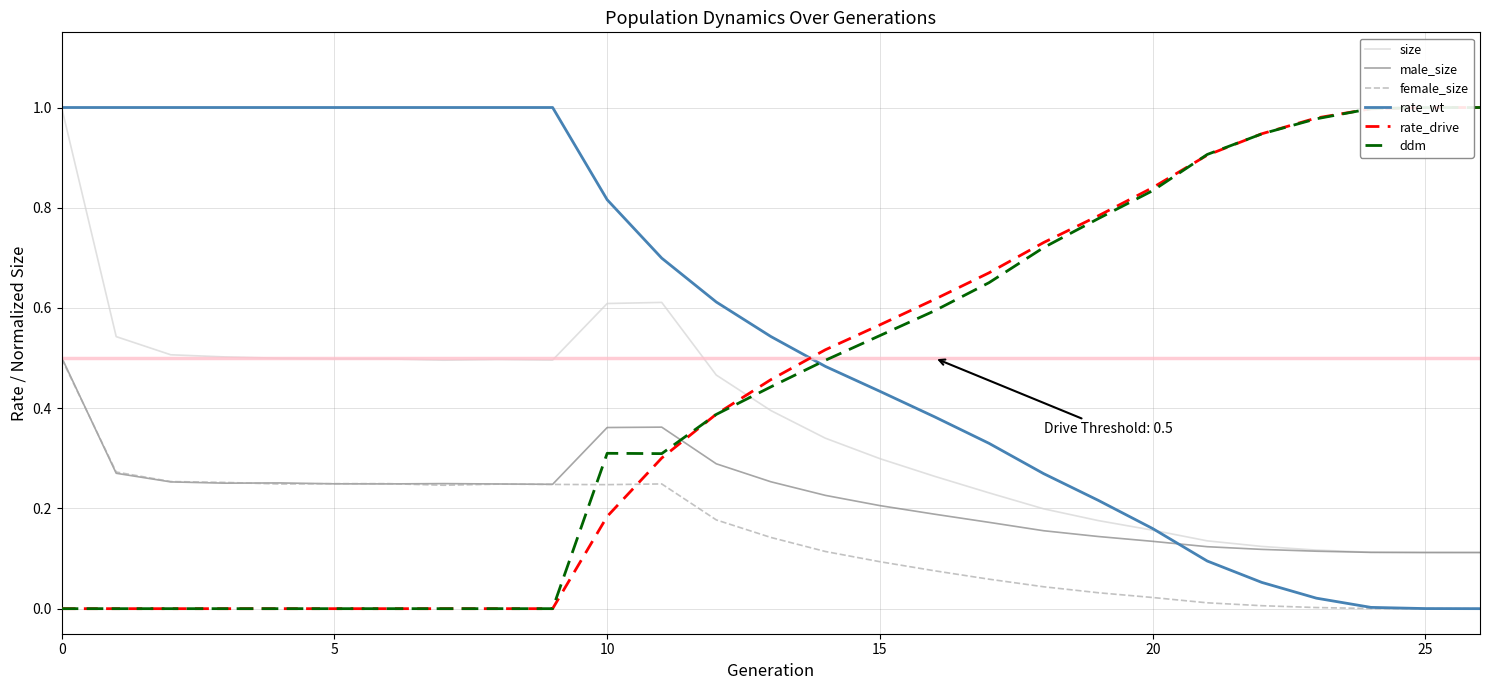

Which series has the largest total across all categories?

rate_wt